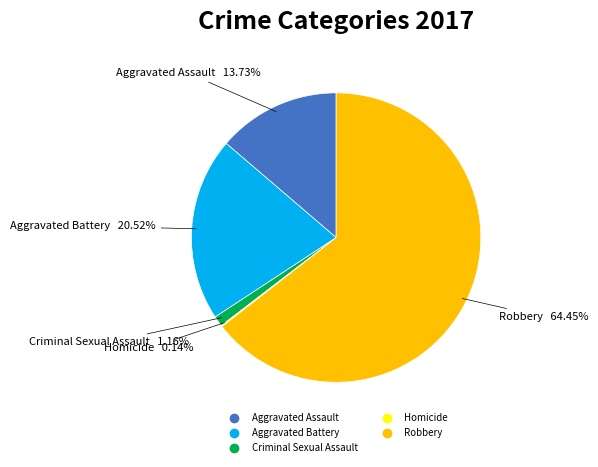

What is the majority slice?

Robbery